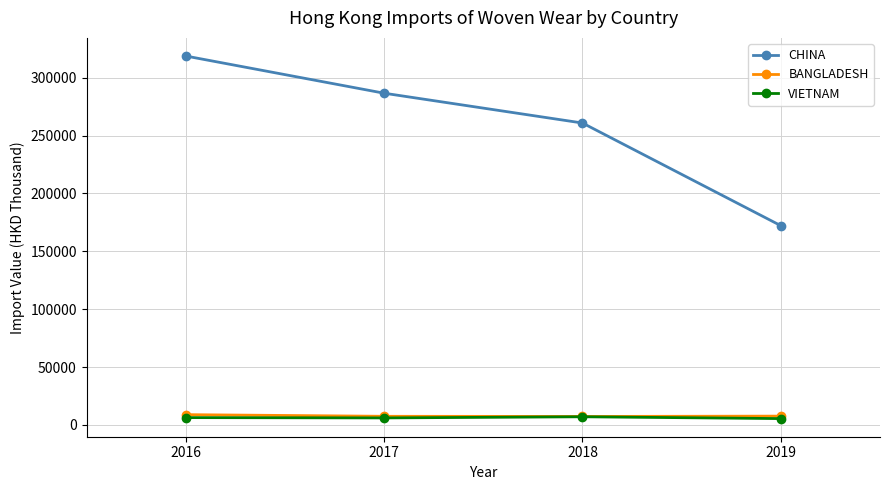

At how many categories does at least one series exceed 178392?

3